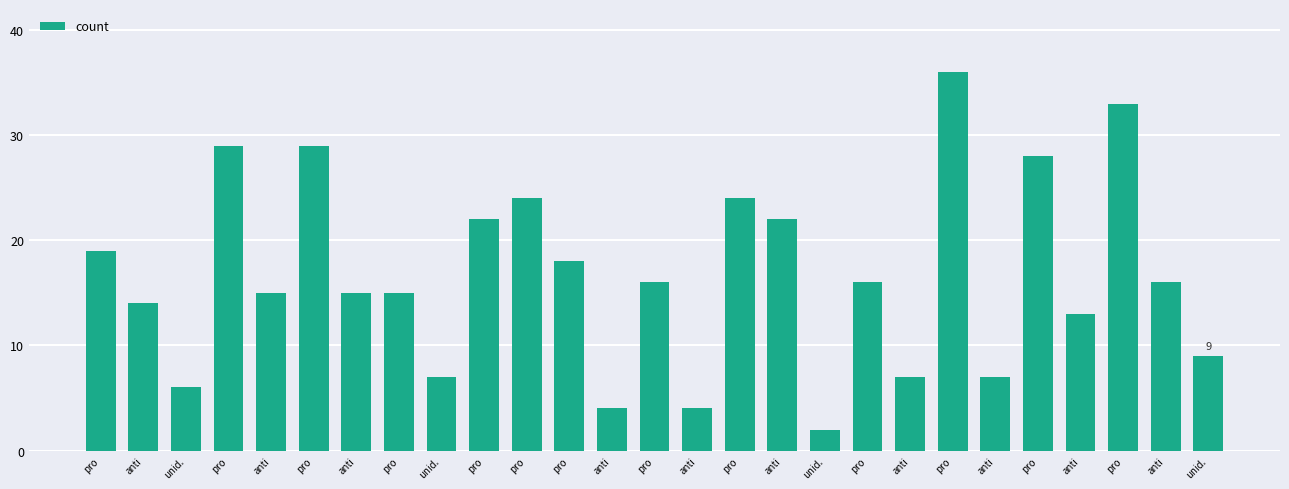

What value does the data have at unid., to the nearest 10?

10